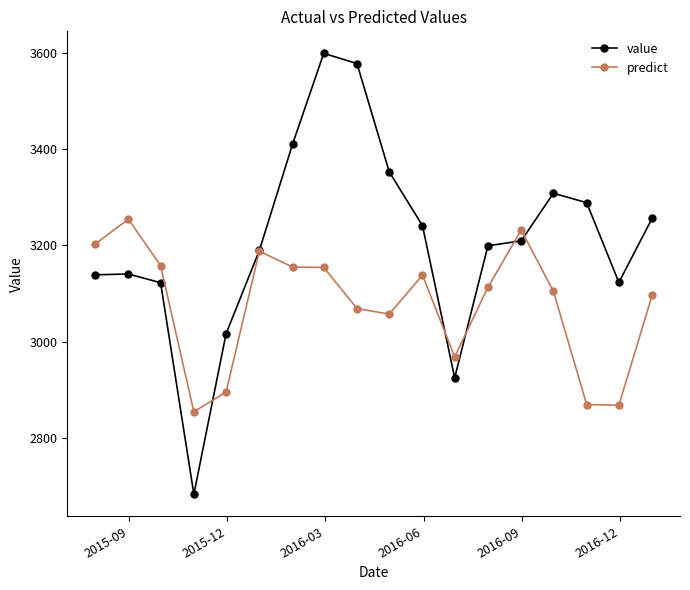

What is the minimum value shown in the chart?

2683.7